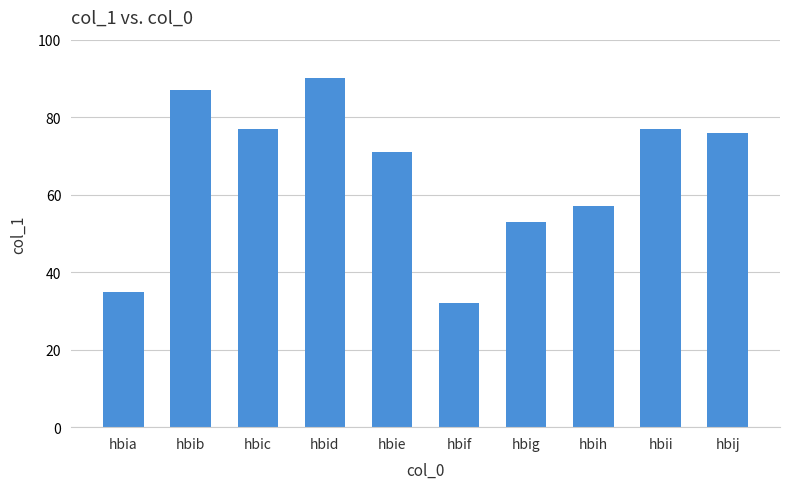

What is the change in value from hbic to hbig?

-24